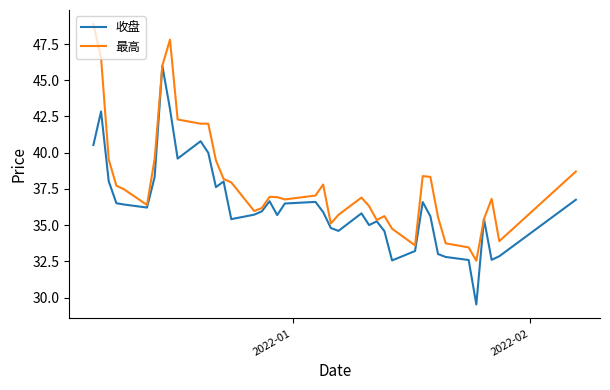

List the series in order of their overall mean, lowest first.

收盘, 最高